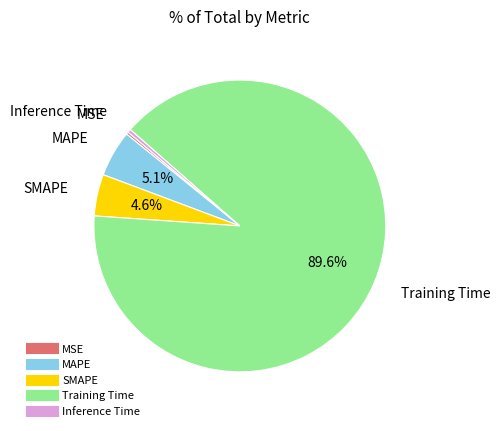

What portion of the pie excludes MAPE?

94.9%